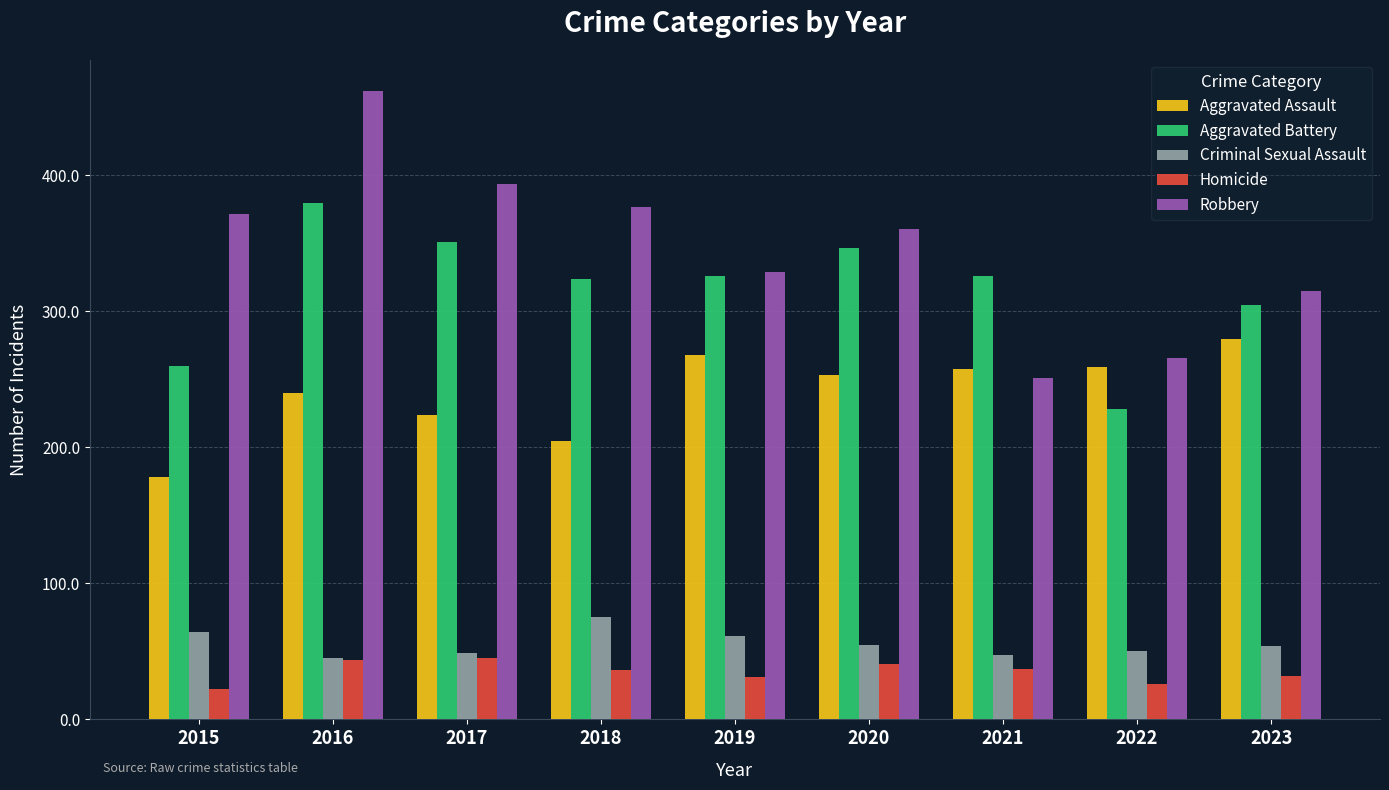

List the series in order of their peak value, lowest first.

Homicide, Criminal Sexual Assault, Aggravated Assault, Aggravated Battery, Robbery